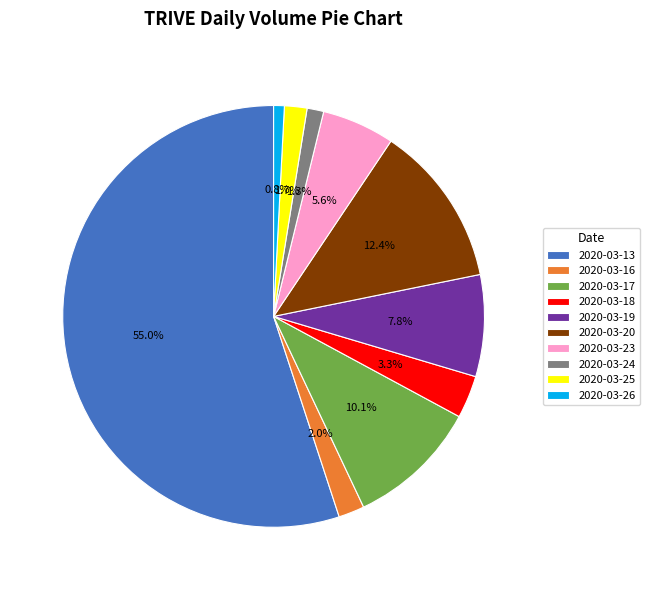

To the nearest percent, what is the difference between the 2020-03-19 and 2020-03-23 slice percentages?

2%